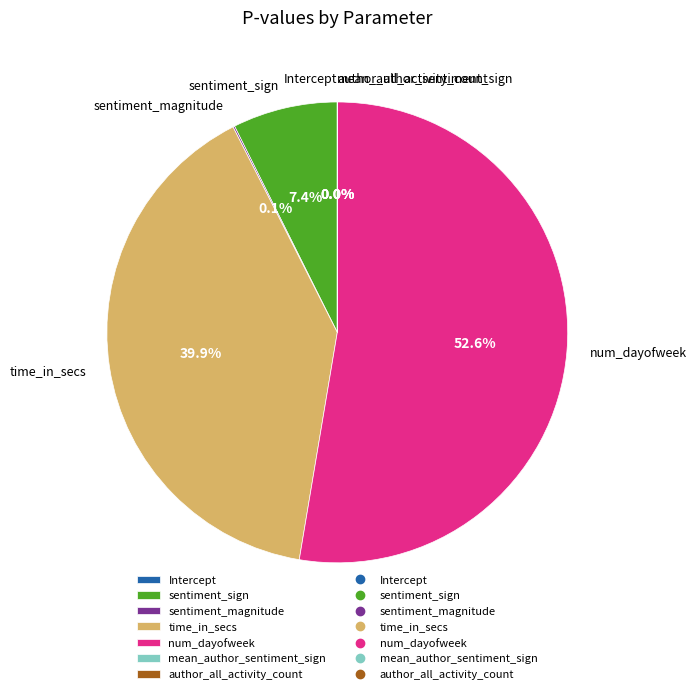

What is the largest slice in the pie chart?

num_dayofweek